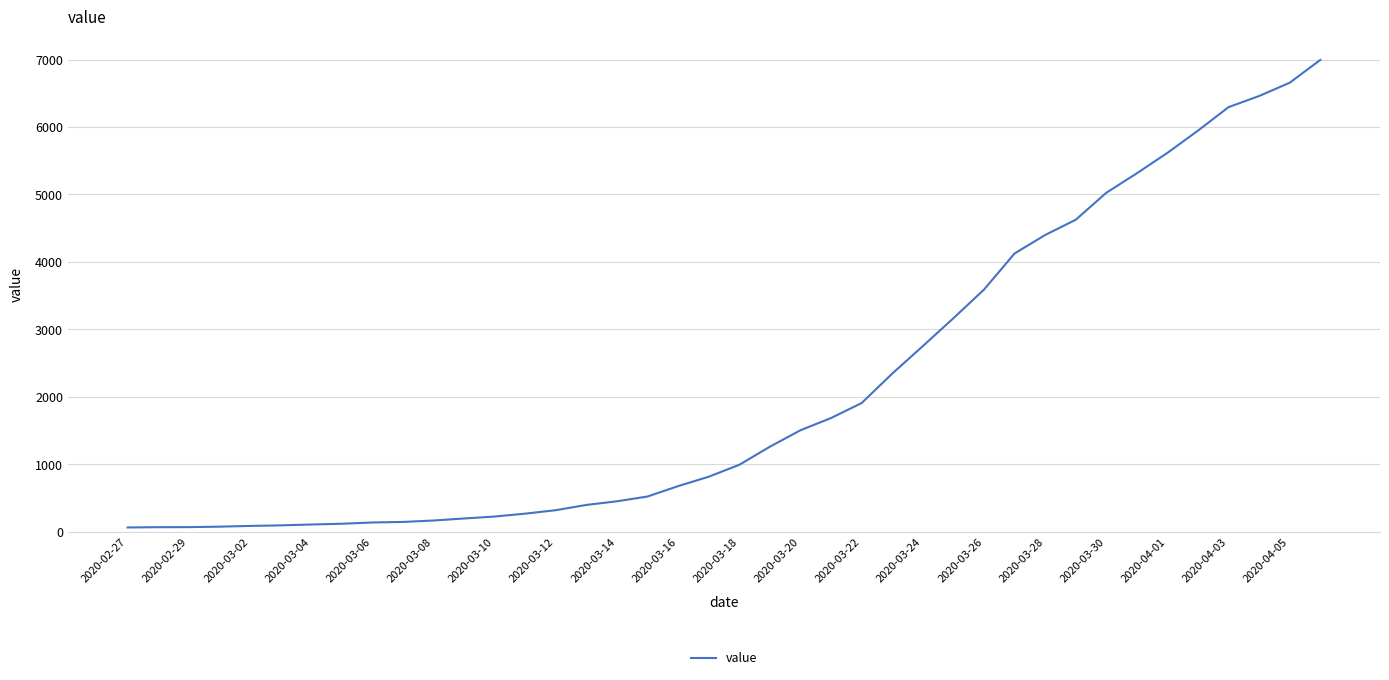

What is the difference between the maximum and minimum values?

6931